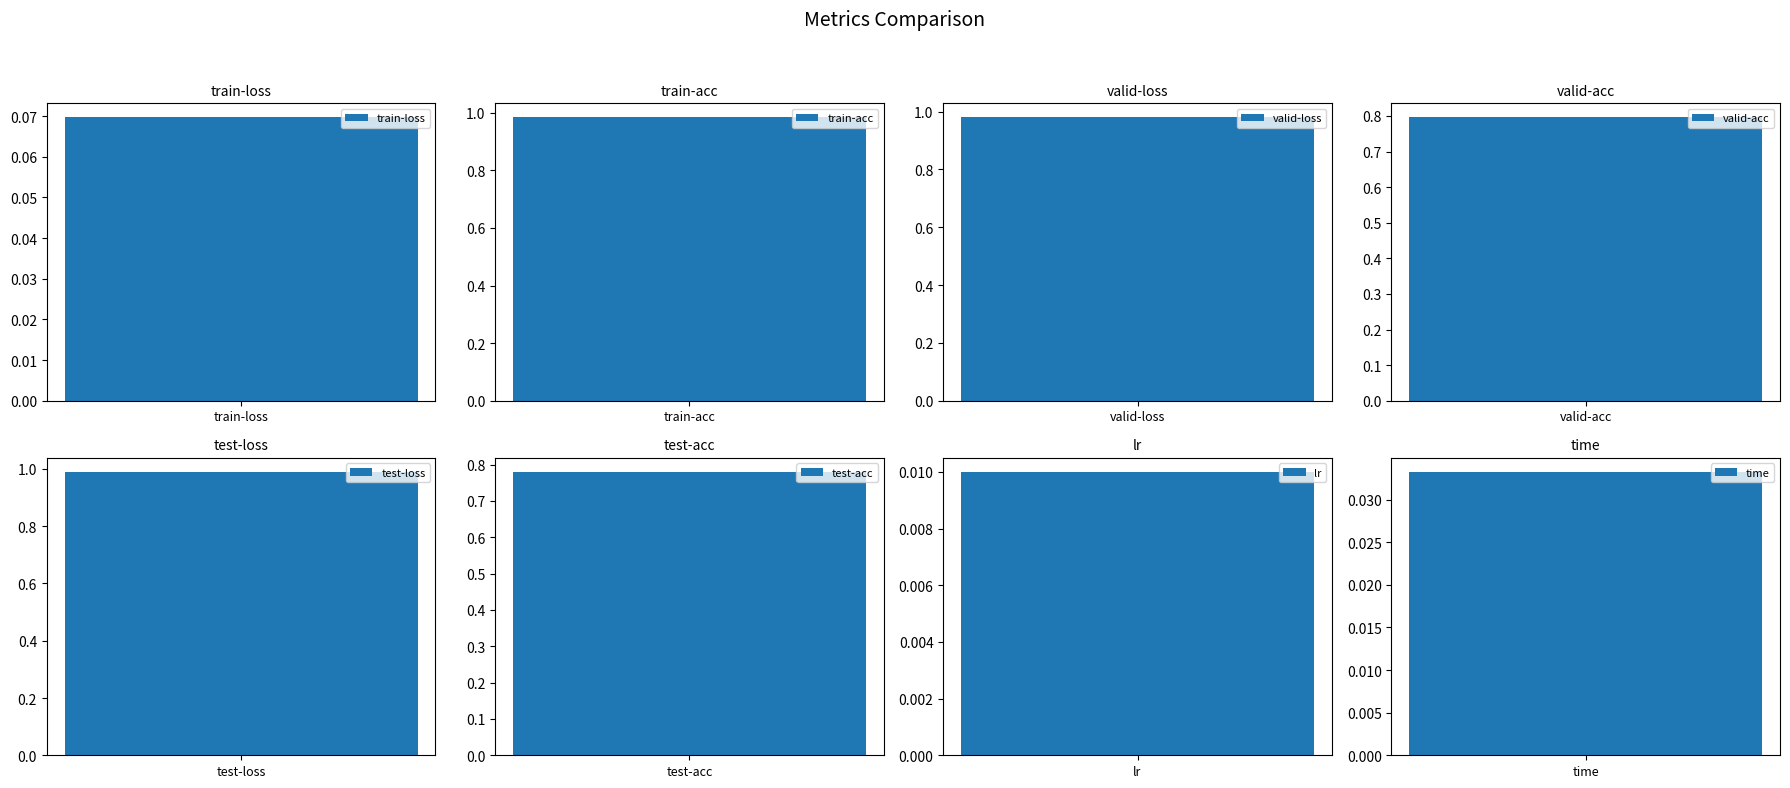

Rank the categories by value from lowest to highest.

lr, time, train-loss, test-acc, valid-acc, valid-loss, train-acc, test-loss